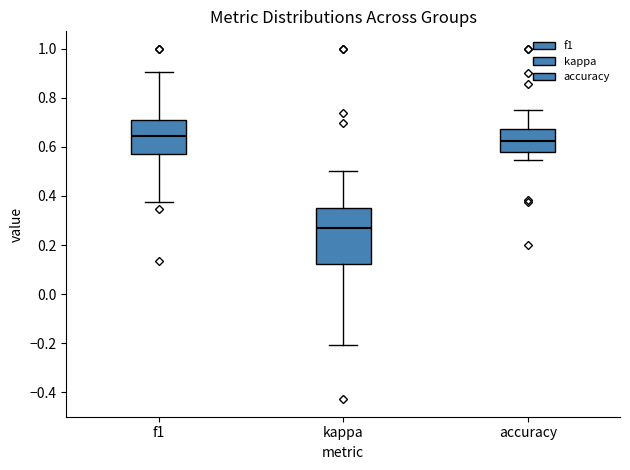

Reading left to right, read every box against the y-axis: the position of its median line, the range the box covers, and the ends of its whiskers. The values are not printed on the chart, so give them approximately, as read against the axis.

f1: median 0.64, box 0.56 to 0.72, whiskers 0.38 to 0.90
kappa: median 0.26, box 0.12 to 0.36, whiskers -0.20 to 0.50
accuracy: median 0.62, box 0.58 to 0.68, whiskers 0.54 to 0.76